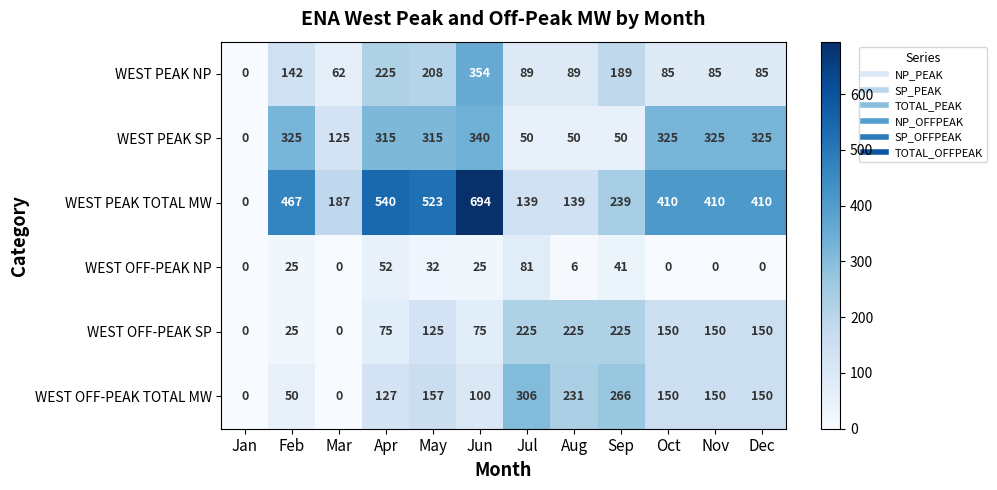

Between Apr and Dec, which series saw the biggest shift?

WEST PEAK NP